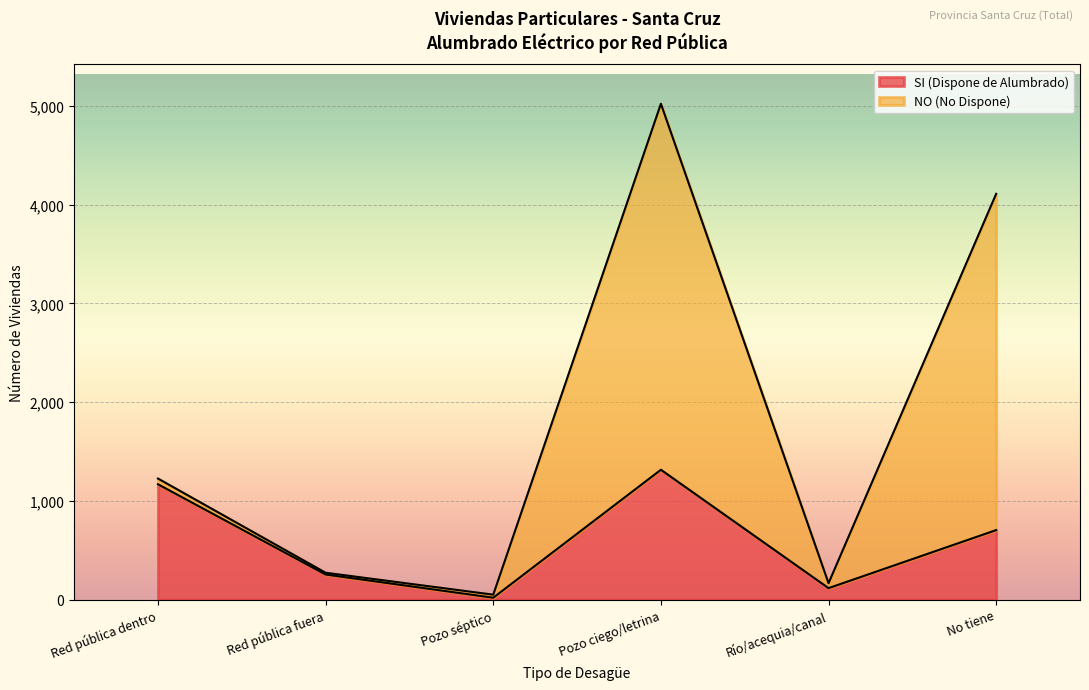

What is the sum of all values?

3576